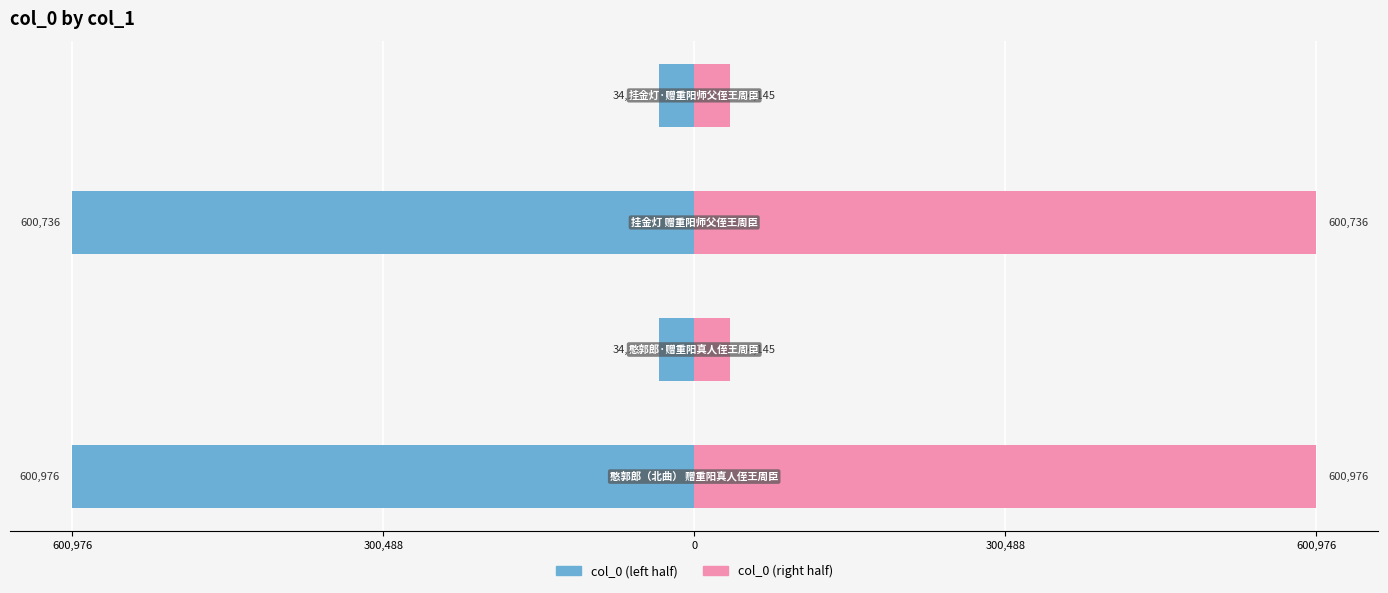

At how many categories does at least one series exceed -518070?

4